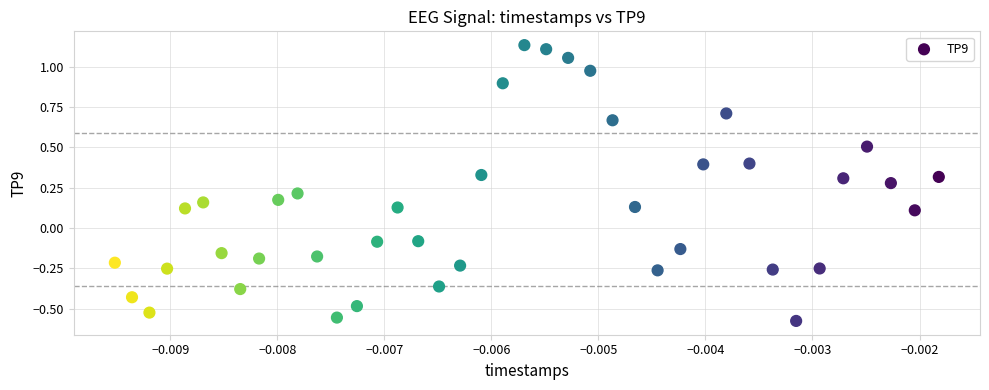

What is the range of Y values (max minus min)?

1.7